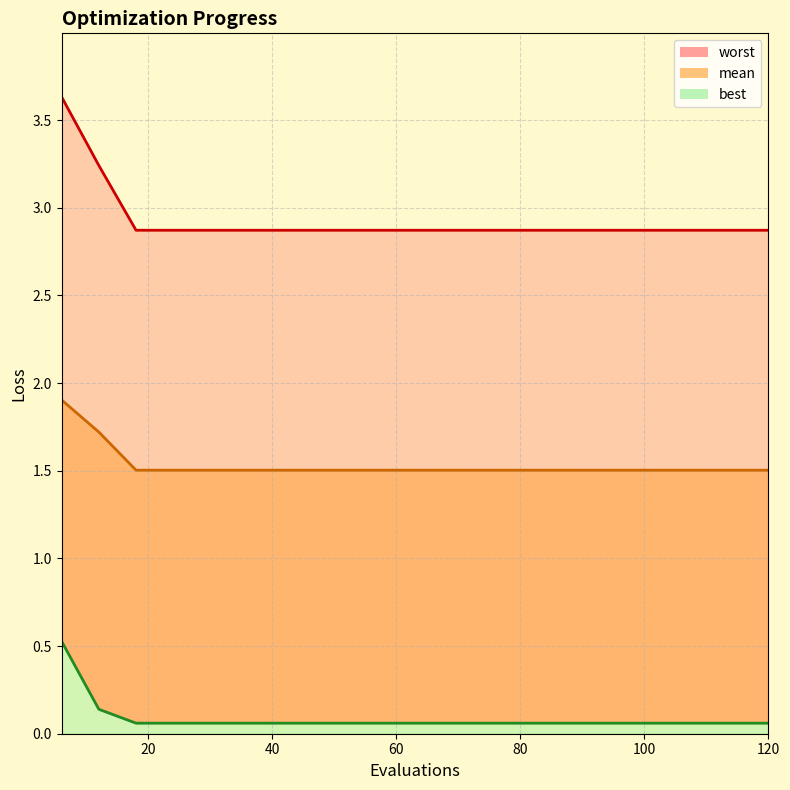

At how many categories does at least one series exceed 3?

2